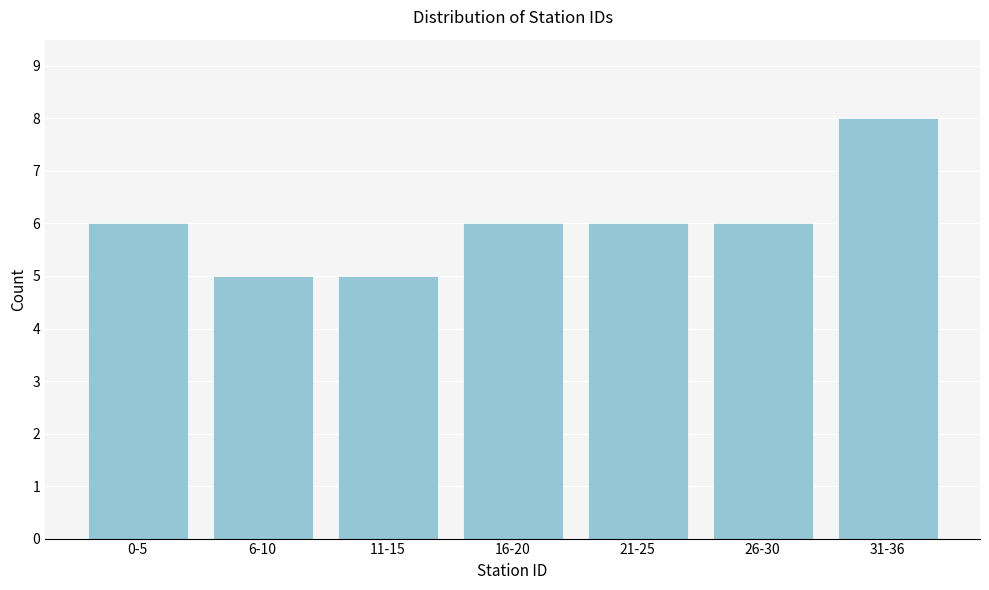

Reading left to right, what are all the values shown in this chart?

0-5=6	6-10=5	11-15=5	16-20=6	21-25=6	26-30=6	31-36=8